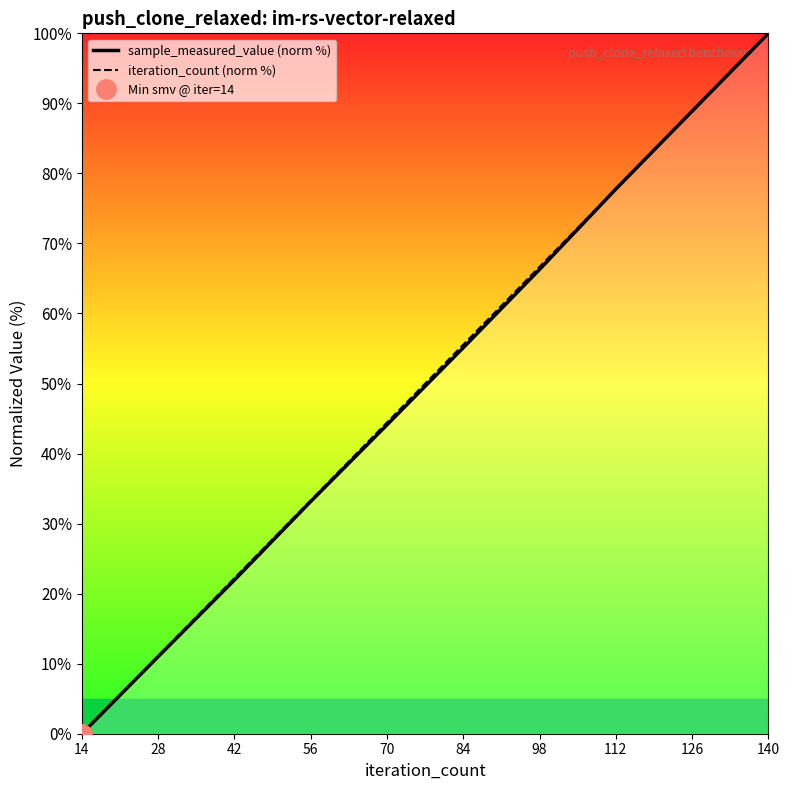

The value of iteration_count (norm %) at 14 is -65.9. True or false?

False